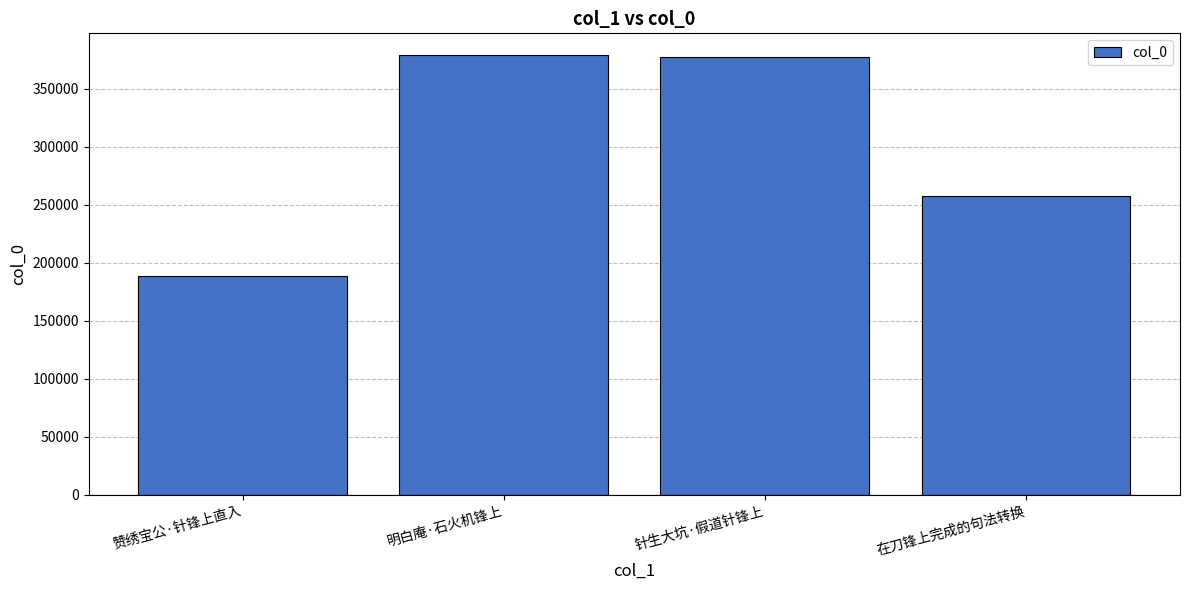

Approximately how many times larger is the value at 明白庵·石火机锋上 compared to 赞绣宝公·针锋上直入?

2.0